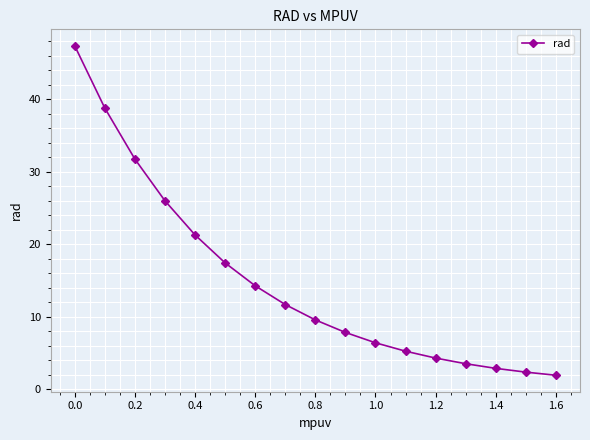

What is the value of the 9th point from the left?

9.6